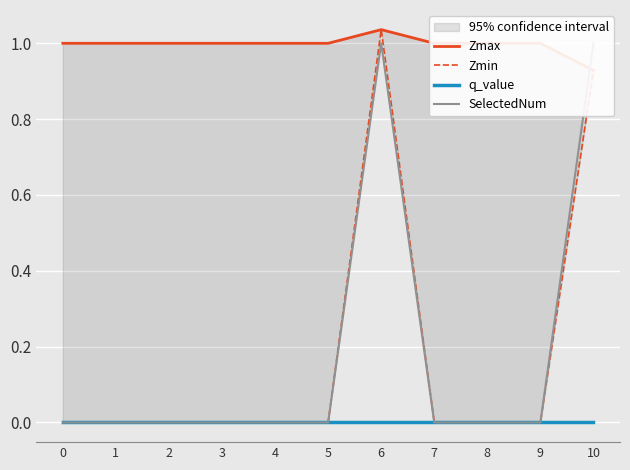

Where is the first local maximum for Zmin?

6